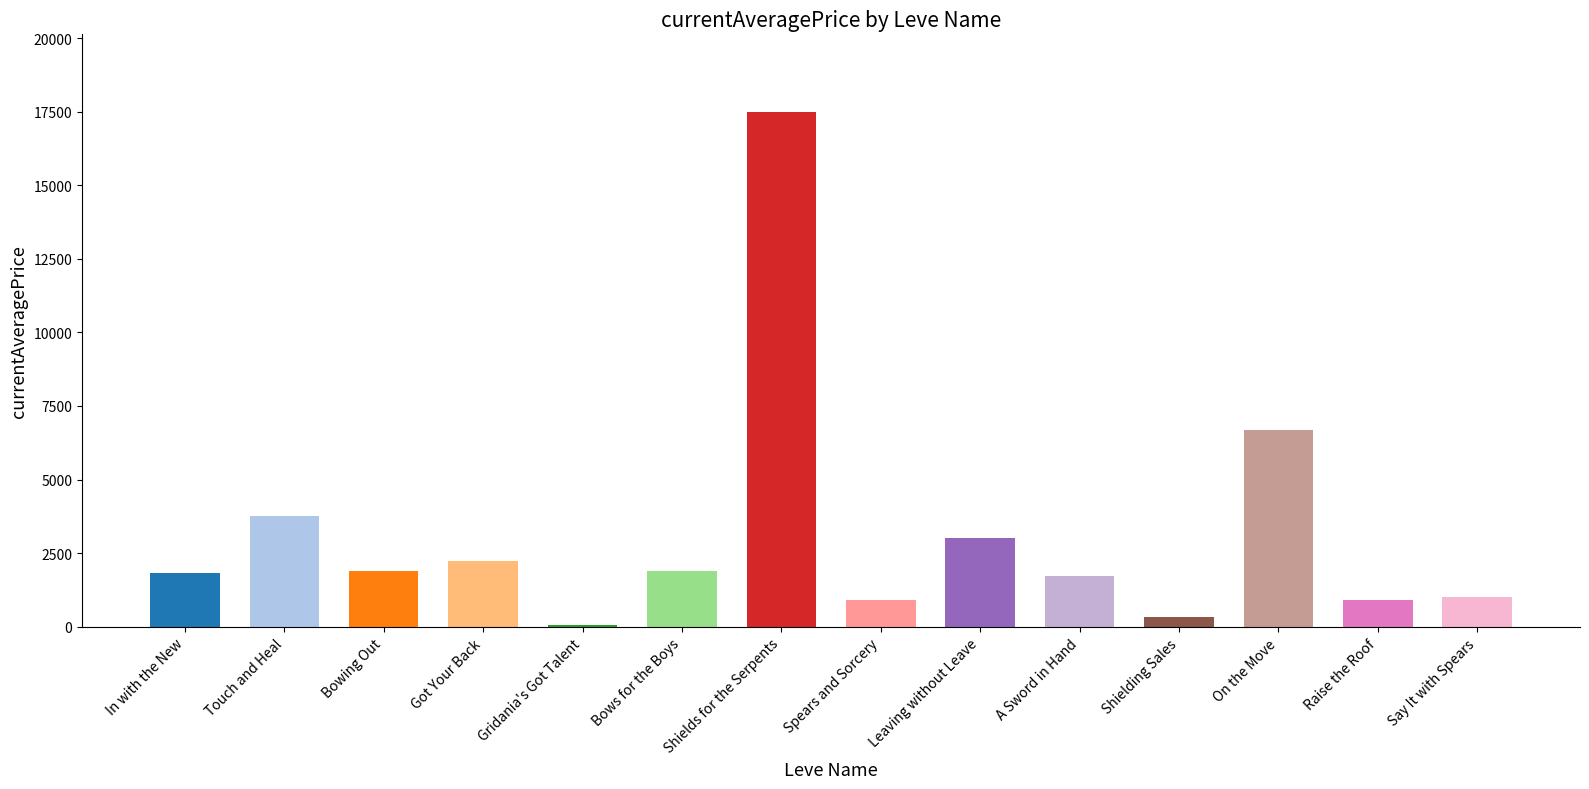

What is the sum of the values at Bows for the Boys and A Sword in Hand?

3616.2